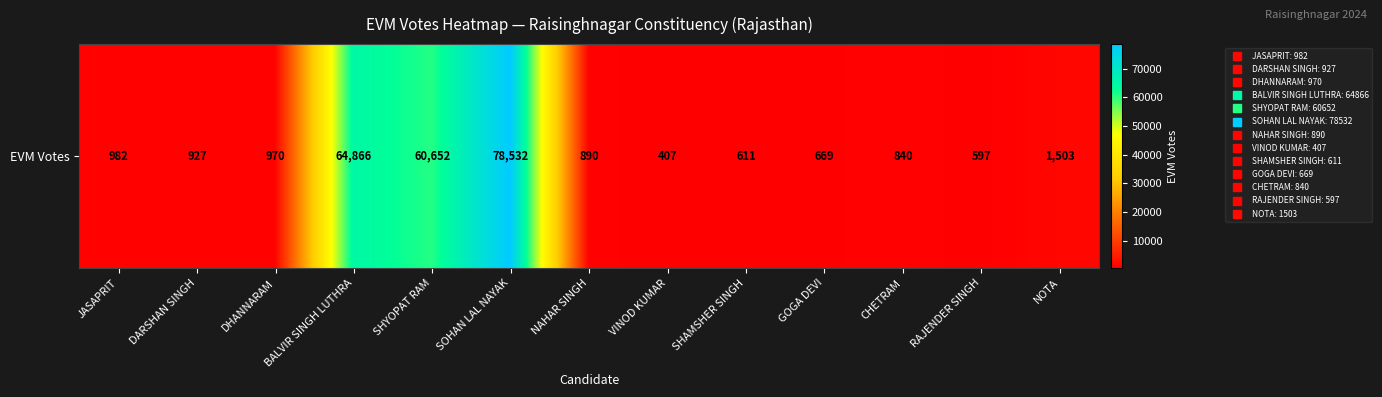

The value at DHANNARAM is 413. True or false?

False